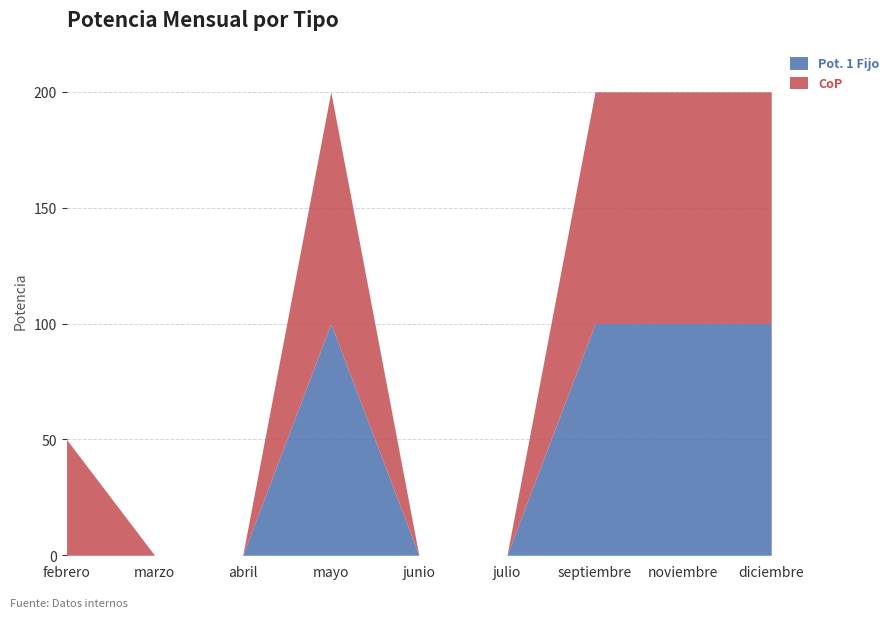

What is the approximate value of CoP at noviembre, to the nearest 50?

100